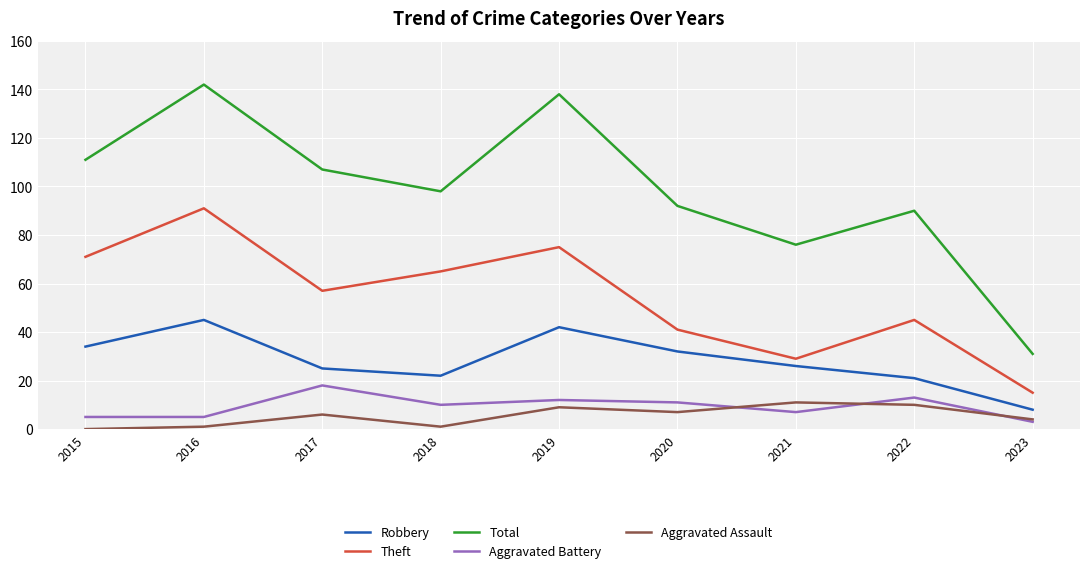

Which series has the largest total across all categories?

Total